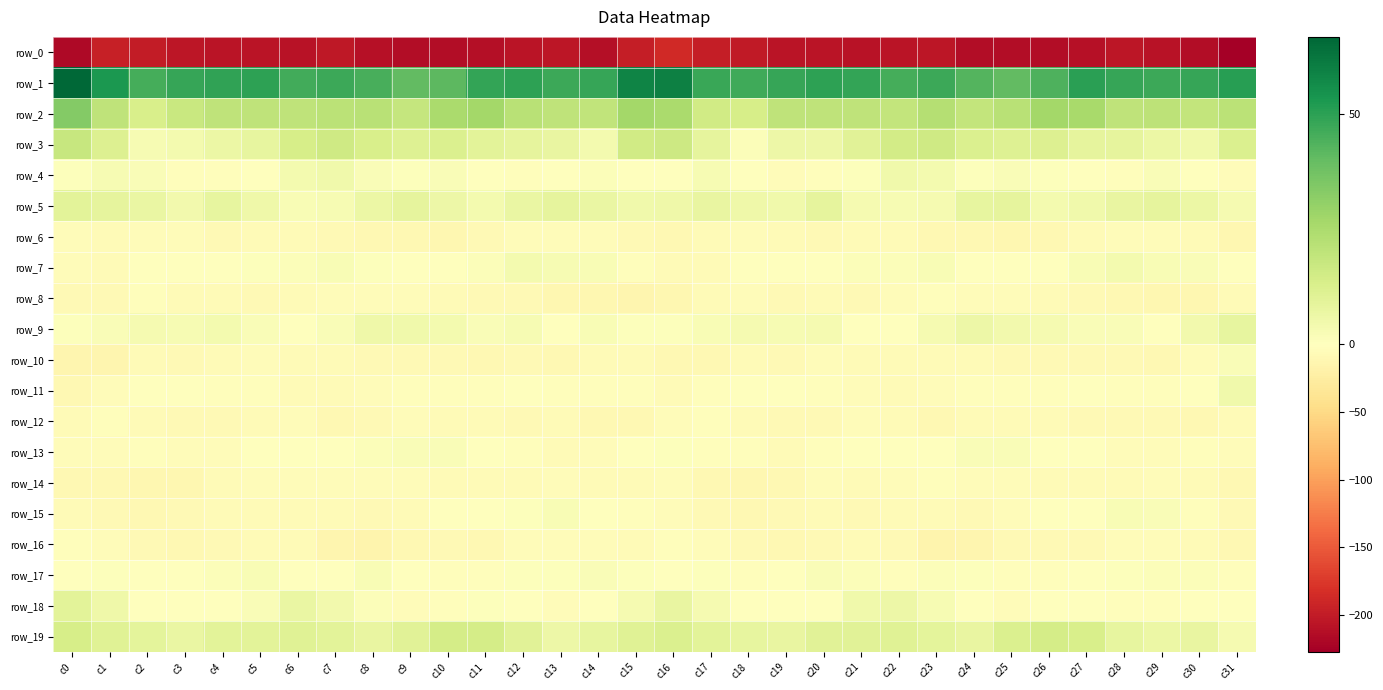

Where is row_2 nearest to the value 23?

c23